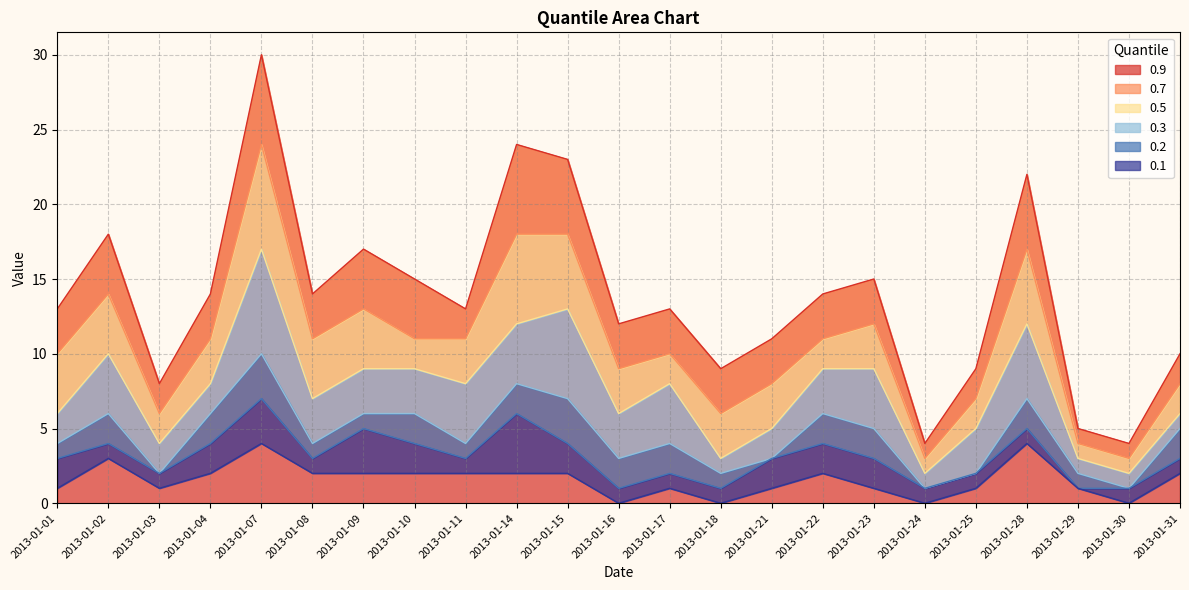

The value of 0.2 at 2013-01-16 is 1. True or false?

True